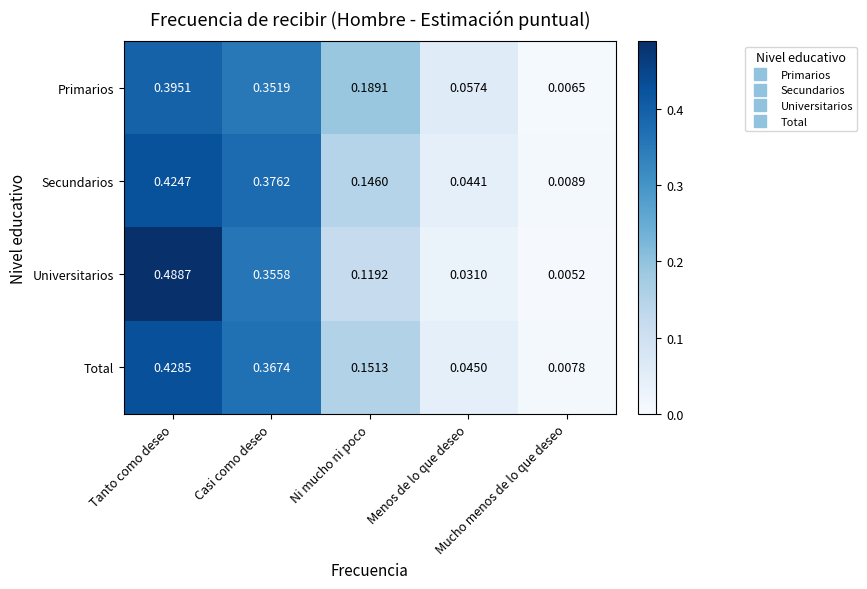

List the series in order of their peak value, lowest first.

Primarios, Secundarios, Total, Universitarios